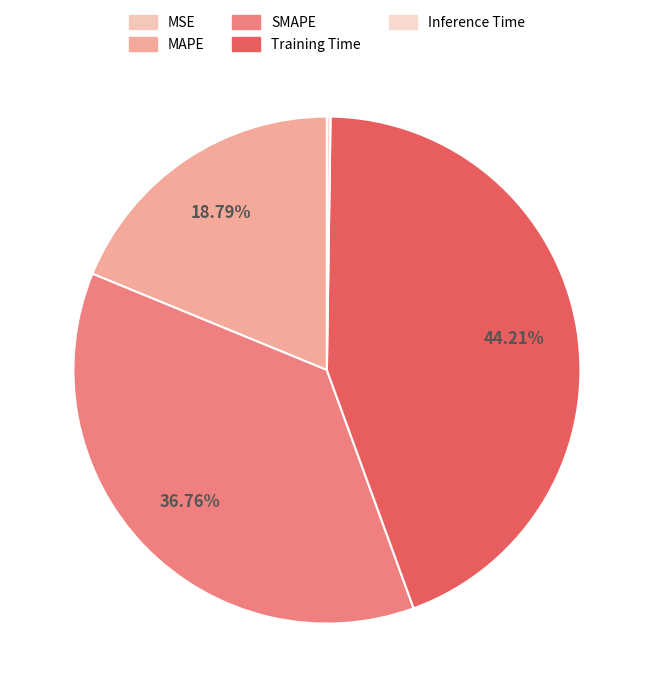

Which category has the biggest portion of the pie?

Training Time